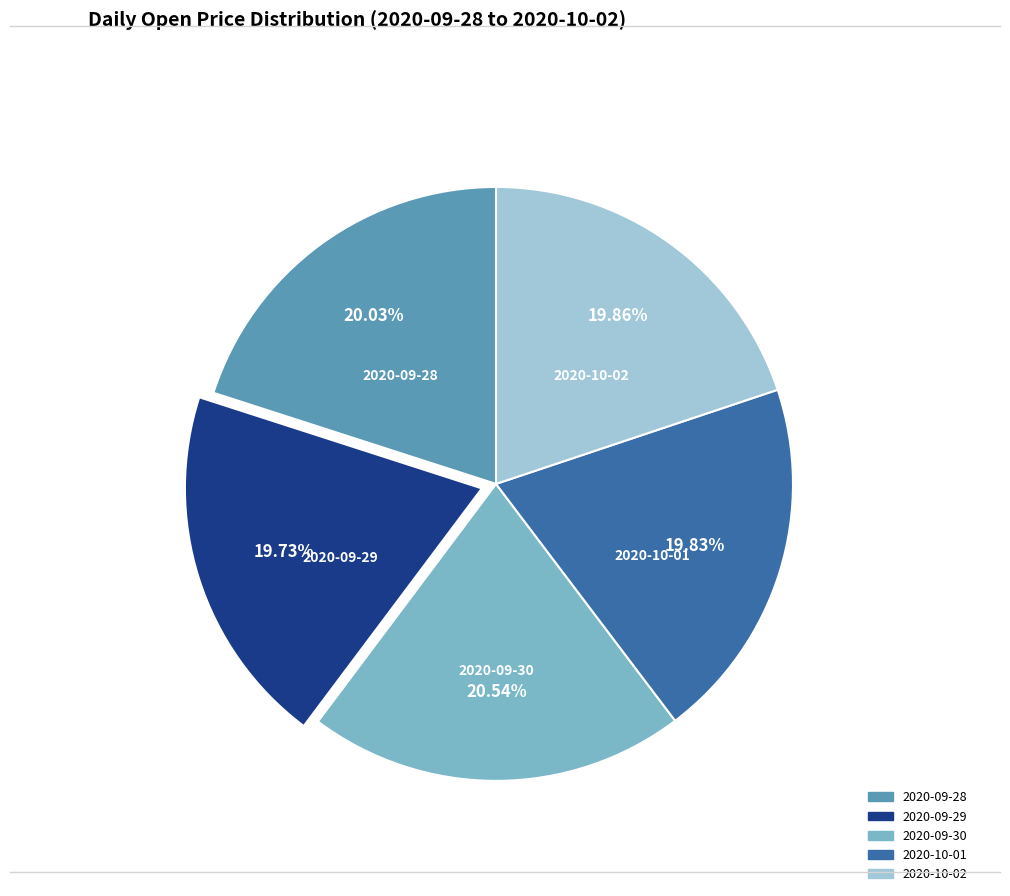

Is there a majority slice in this chart?

No